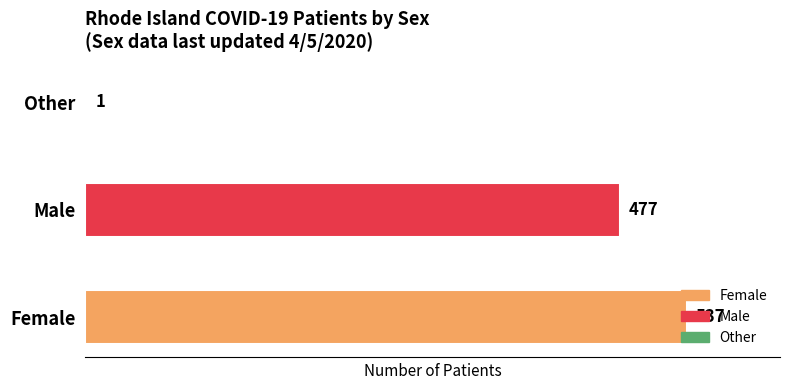

What is the average value?

338